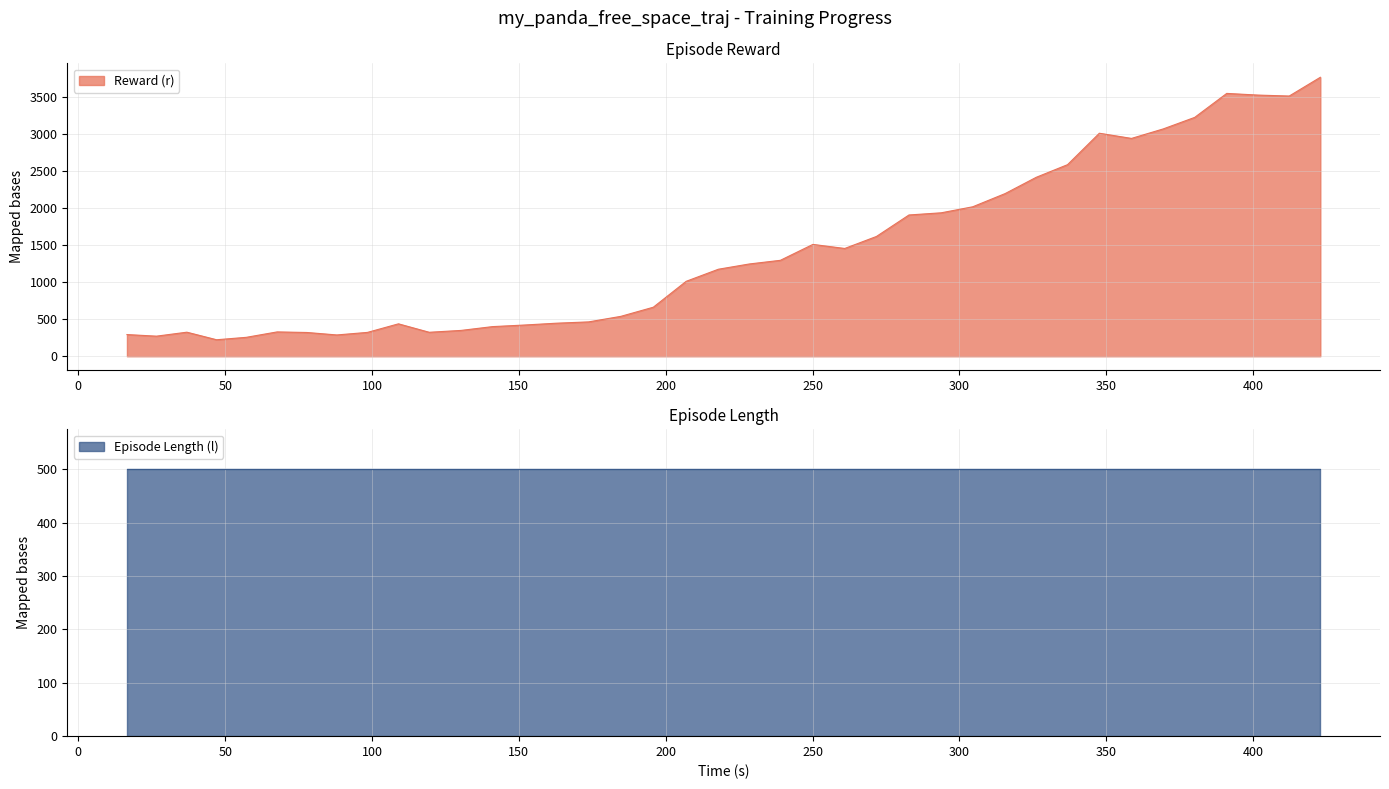

Between 108.990453 and 239.02662, which is larger?

239.02662